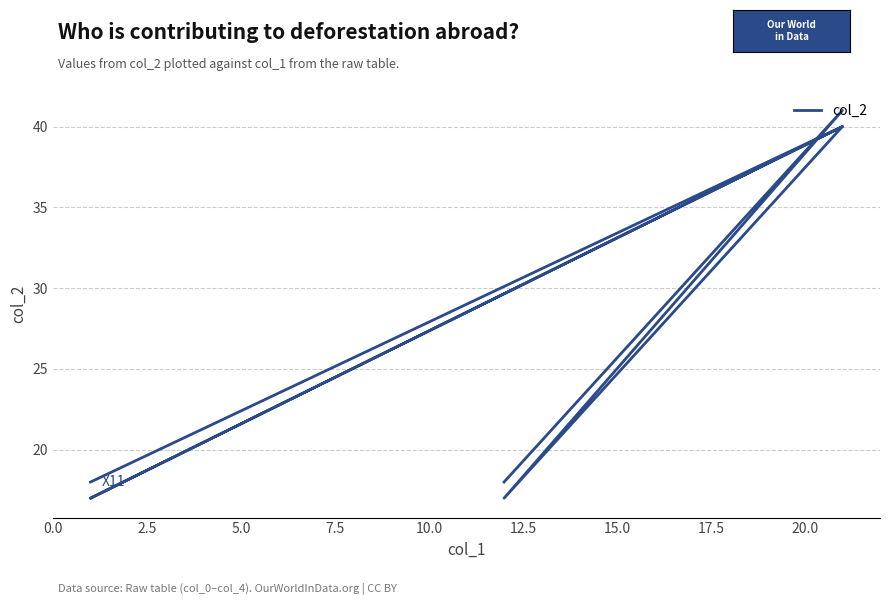

True or false: the data shows 9 at 7.5.

False